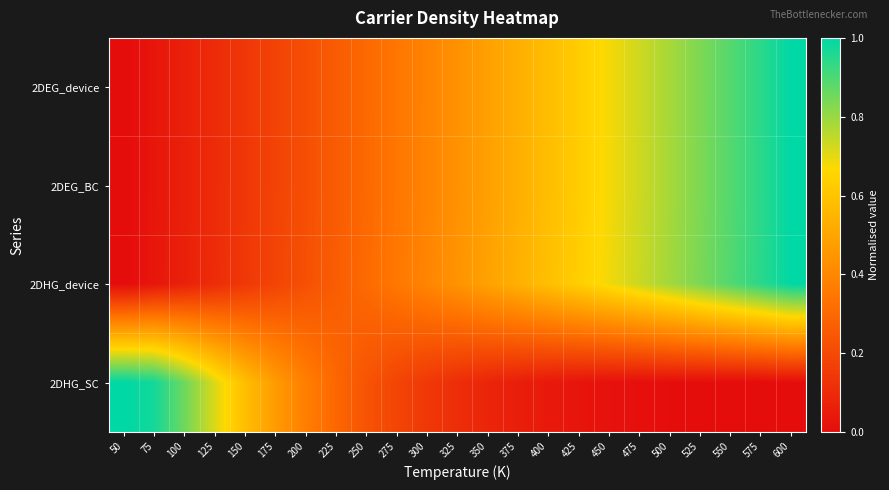

What is the maximum value shown in the chart?

1.0